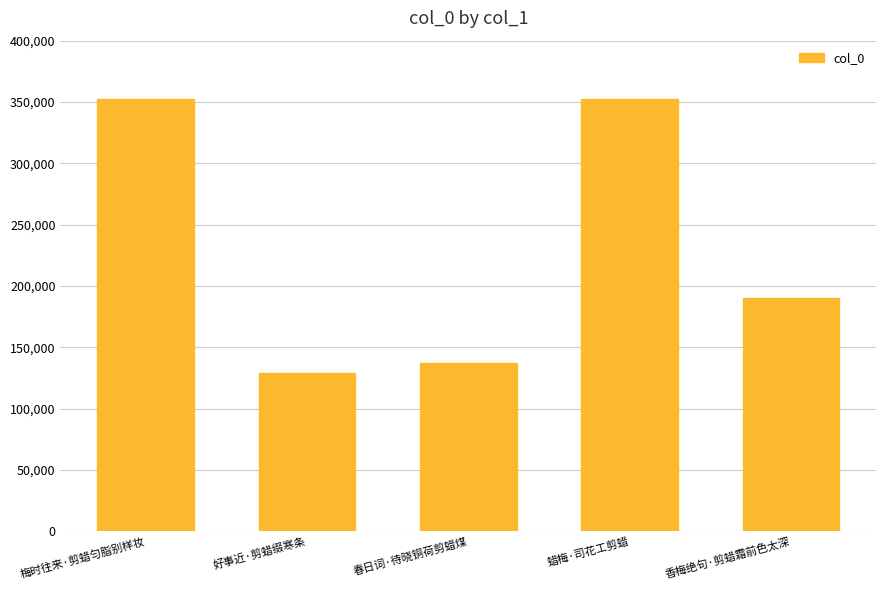

The chart shows a value of 35500 at 好事近·剪蜡缀寒条. True or false?

False